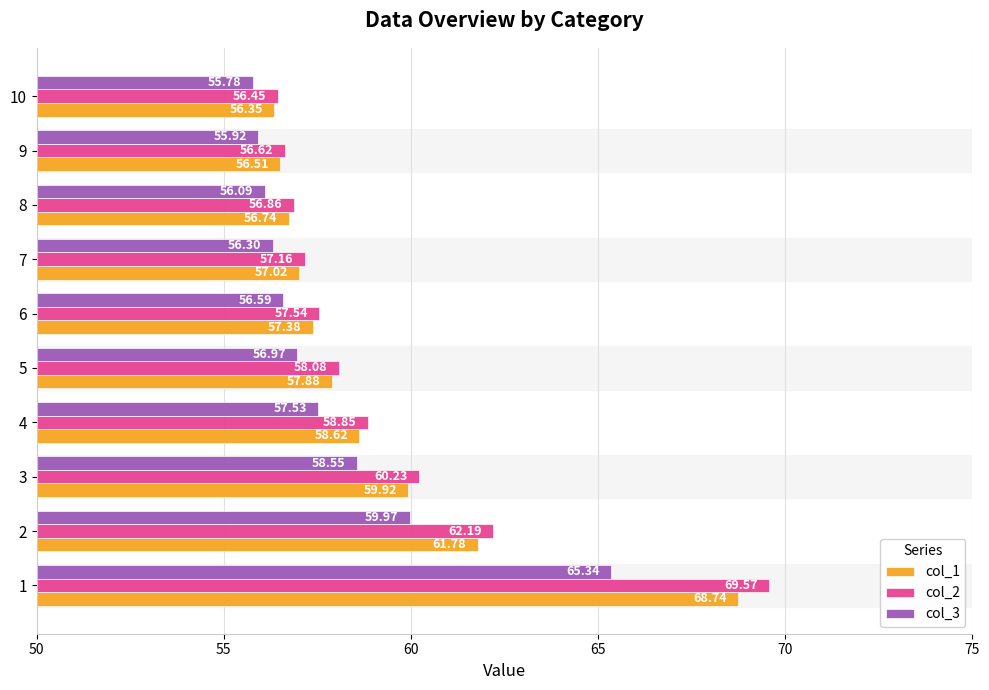

What are all the series names shown in the legend?

col_1, col_2, col_3